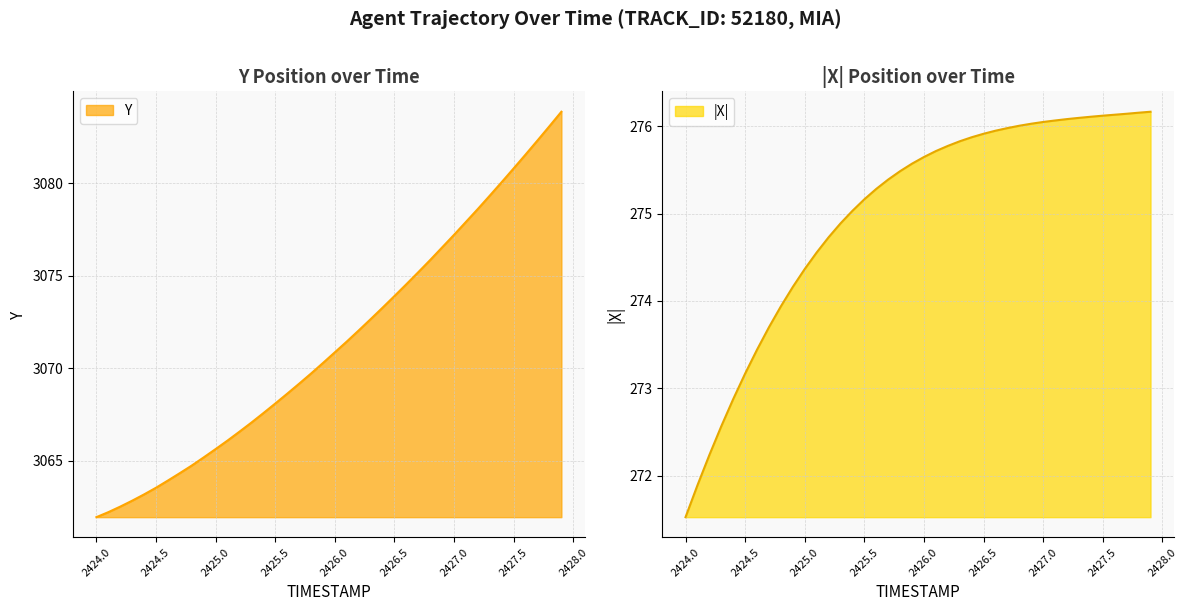

Does the chart have visible grid lines?

Yes